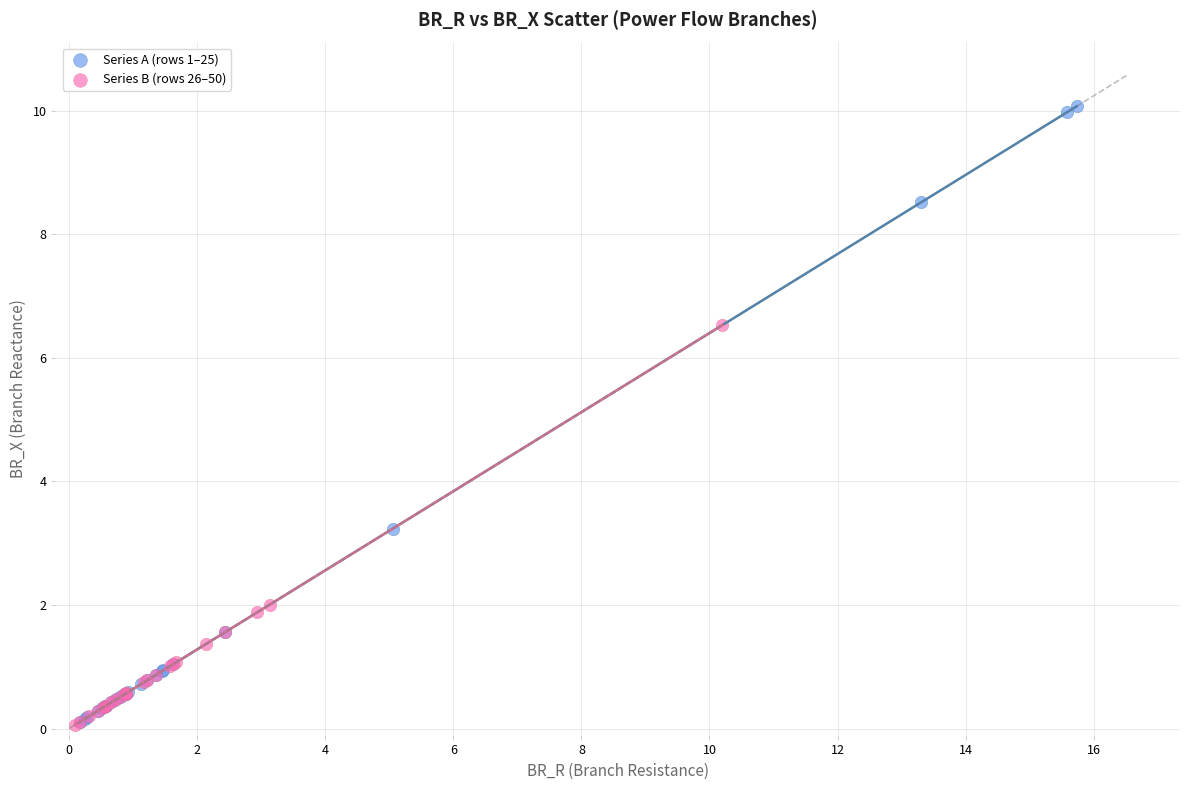

Which series has the largest Y range (max minus min)?

Series A (rows 1–25)